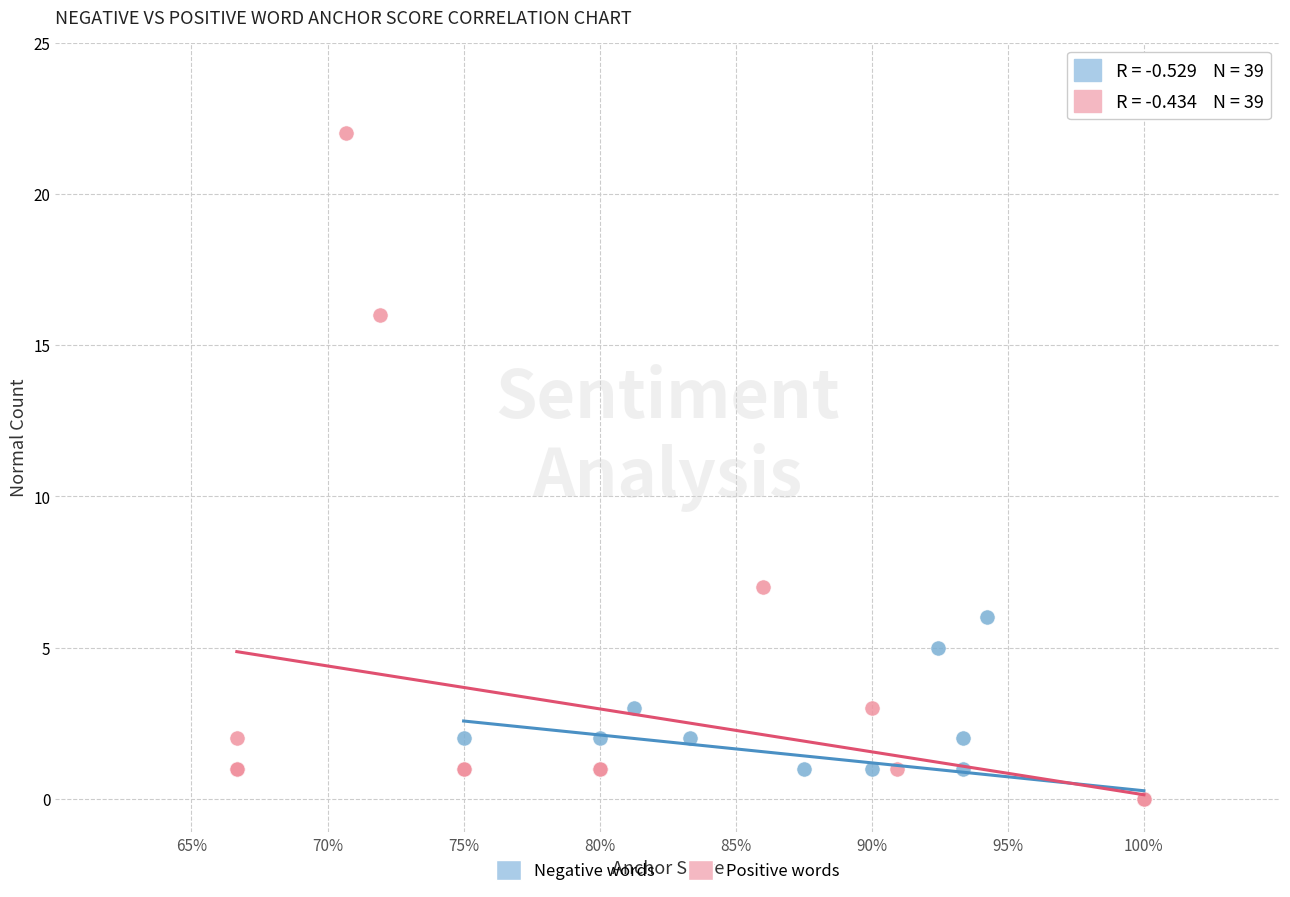

Which series reaches the maximum Y coordinate?

Positive words